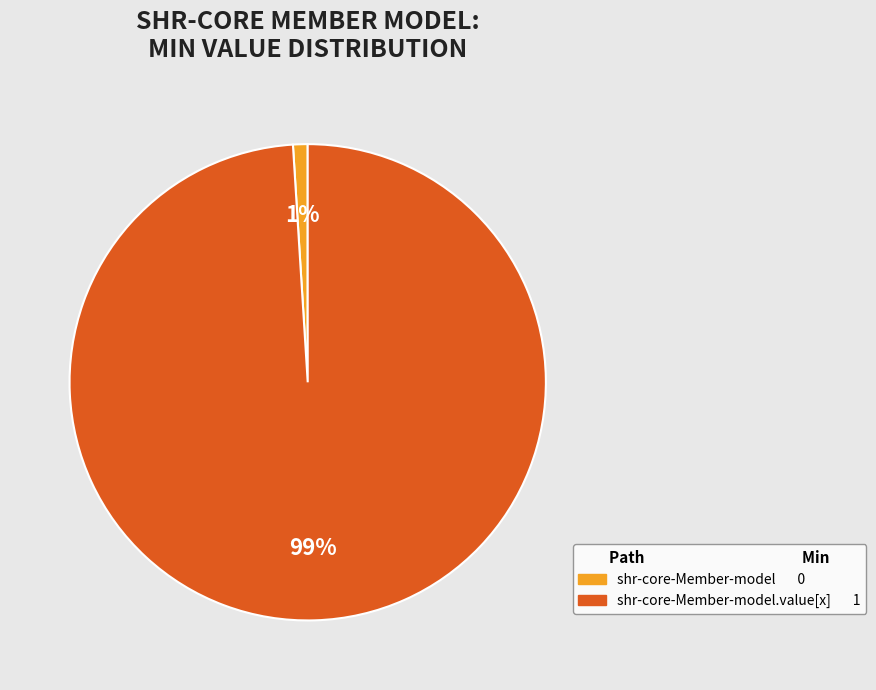

Is there any slice that represents more than half of the pie?

Yes